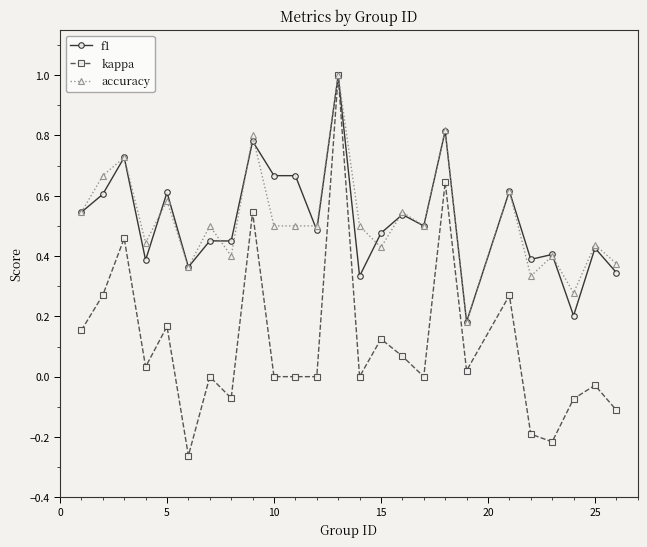

True or false: accuracy has more than 1 points higher than both neighbors.

True